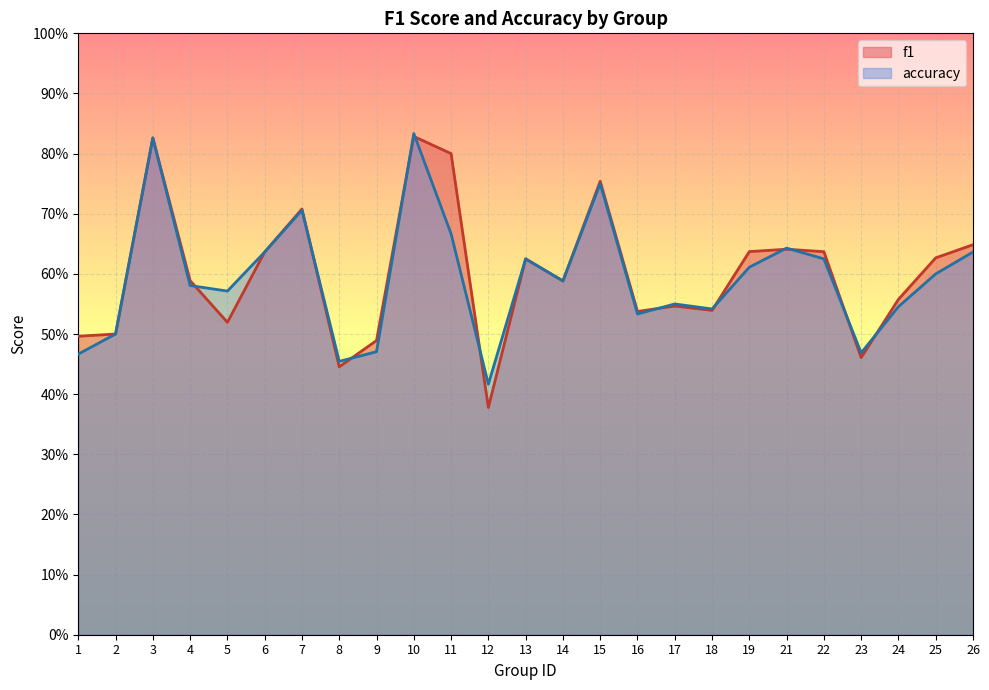

At which category does the chart reach its minimum across all series?

12